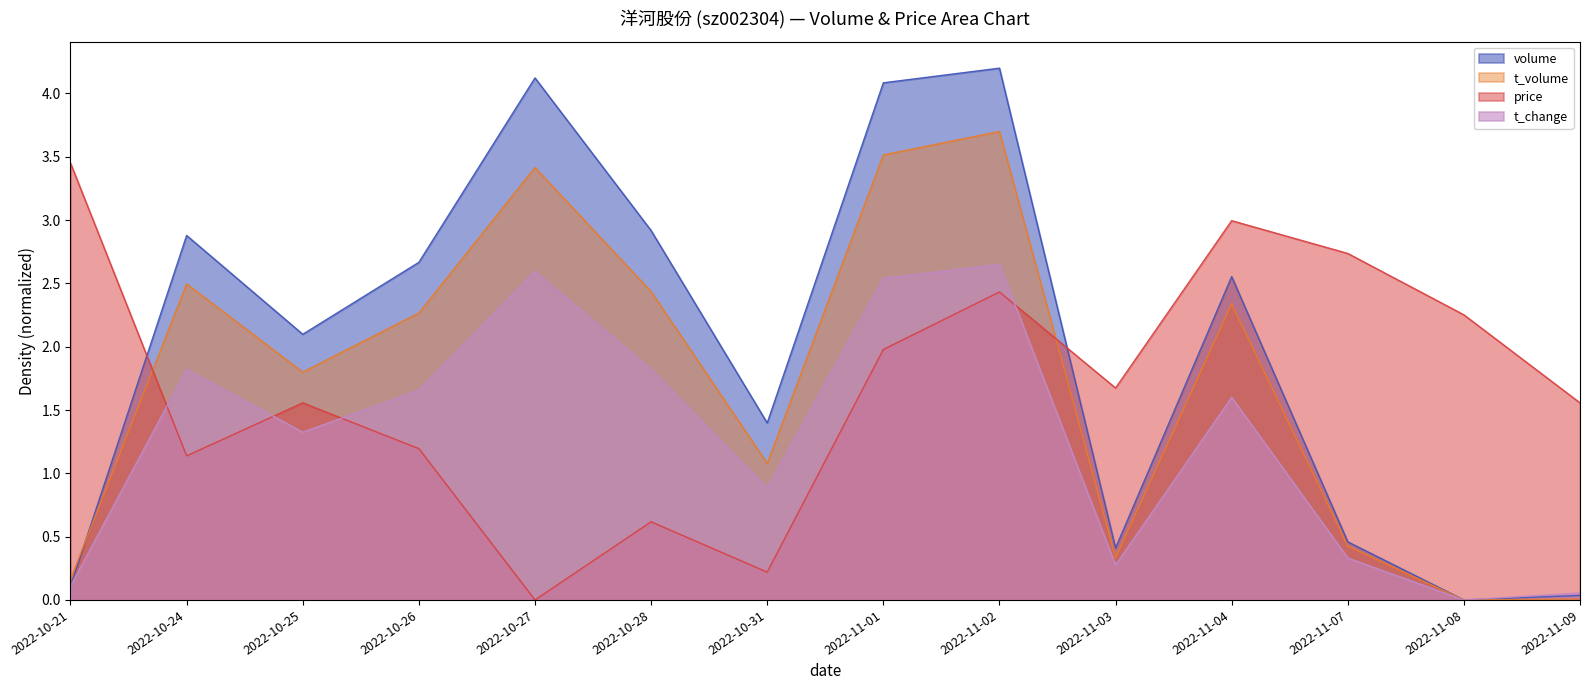

The value of price at 2022-10-28 is 0.4. True or false?

False